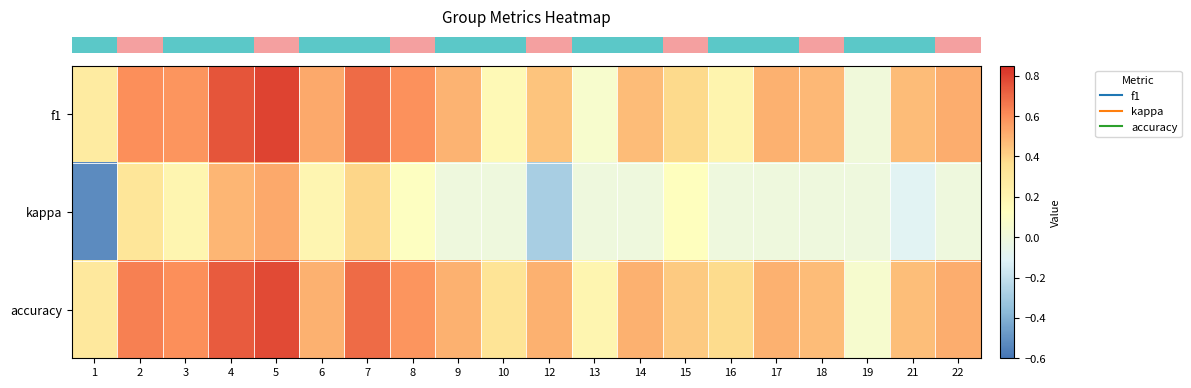

Which label corresponds to the largest value in the chart?

5